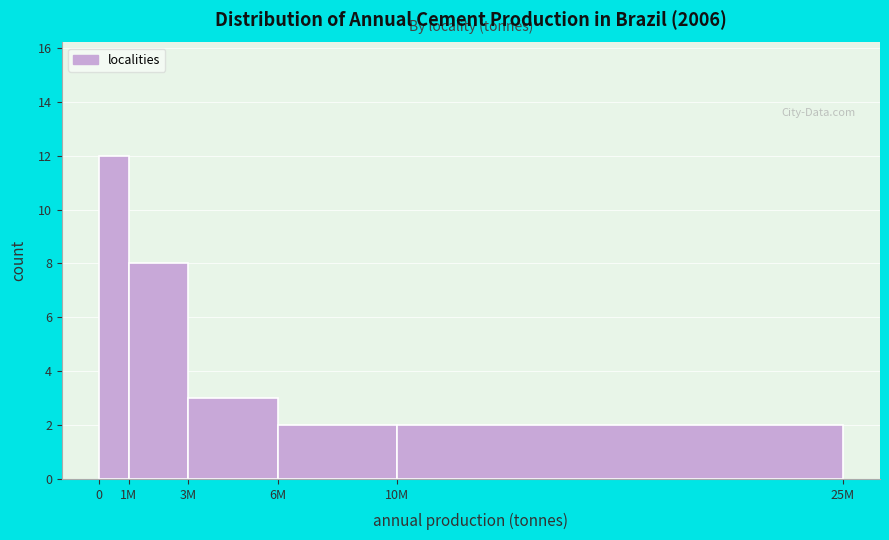

Reading left to right, extract all data points from this chart.

0=12	1M=8	3M=3	6M=2	10M=2